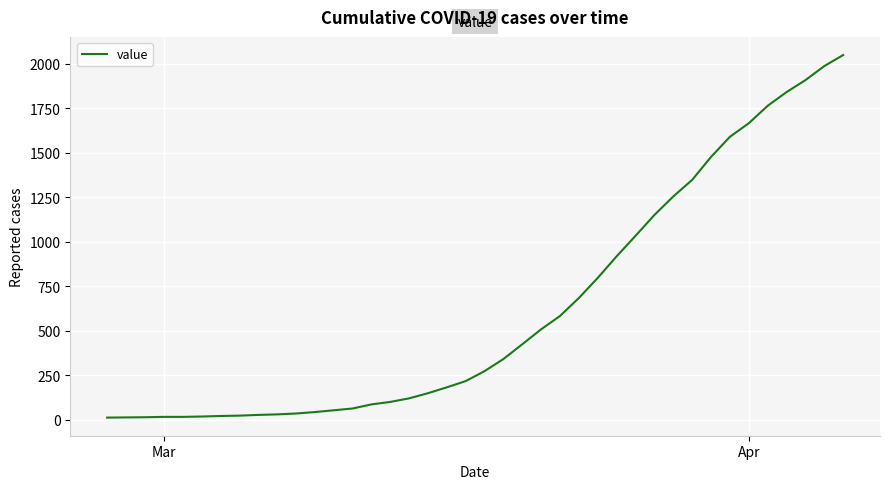

What is the difference between the maximum and minimum values?

2036